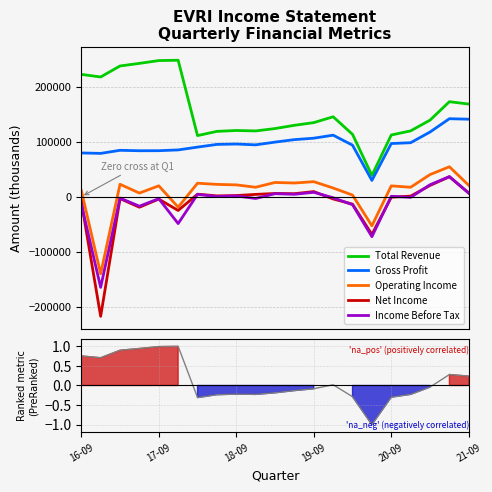

What is the label of the 14th point from the left?

13